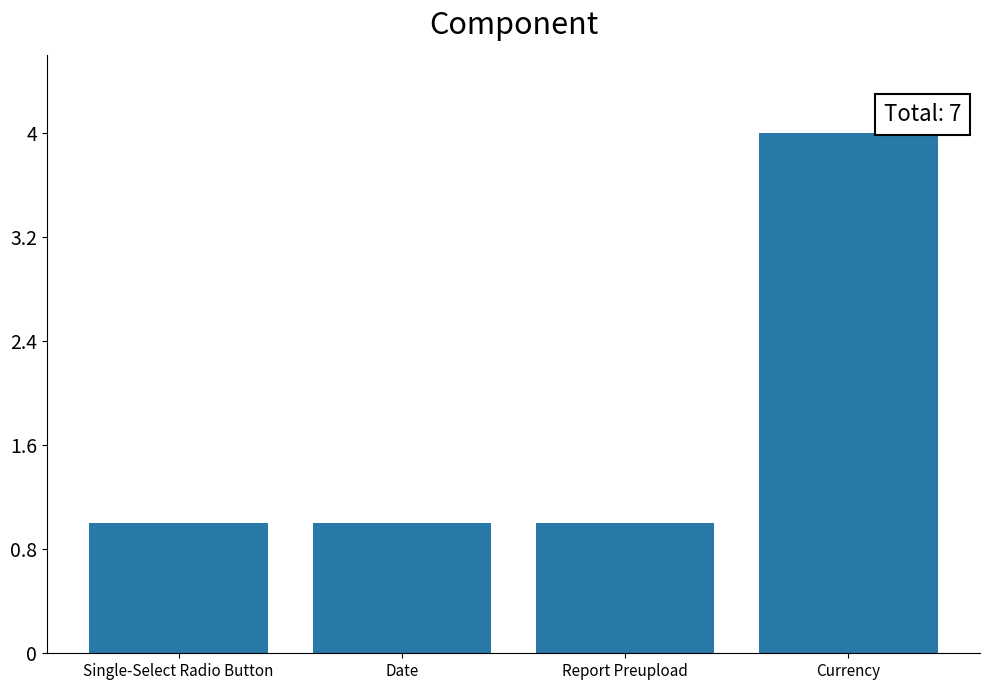

Reading left to right, list all the values displayed in this chart.

1	1	1	4